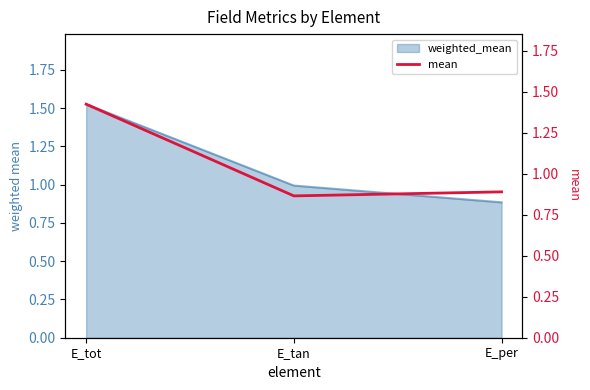

The weighted_mean series shows 1.0 at E_tan. True or false?

True